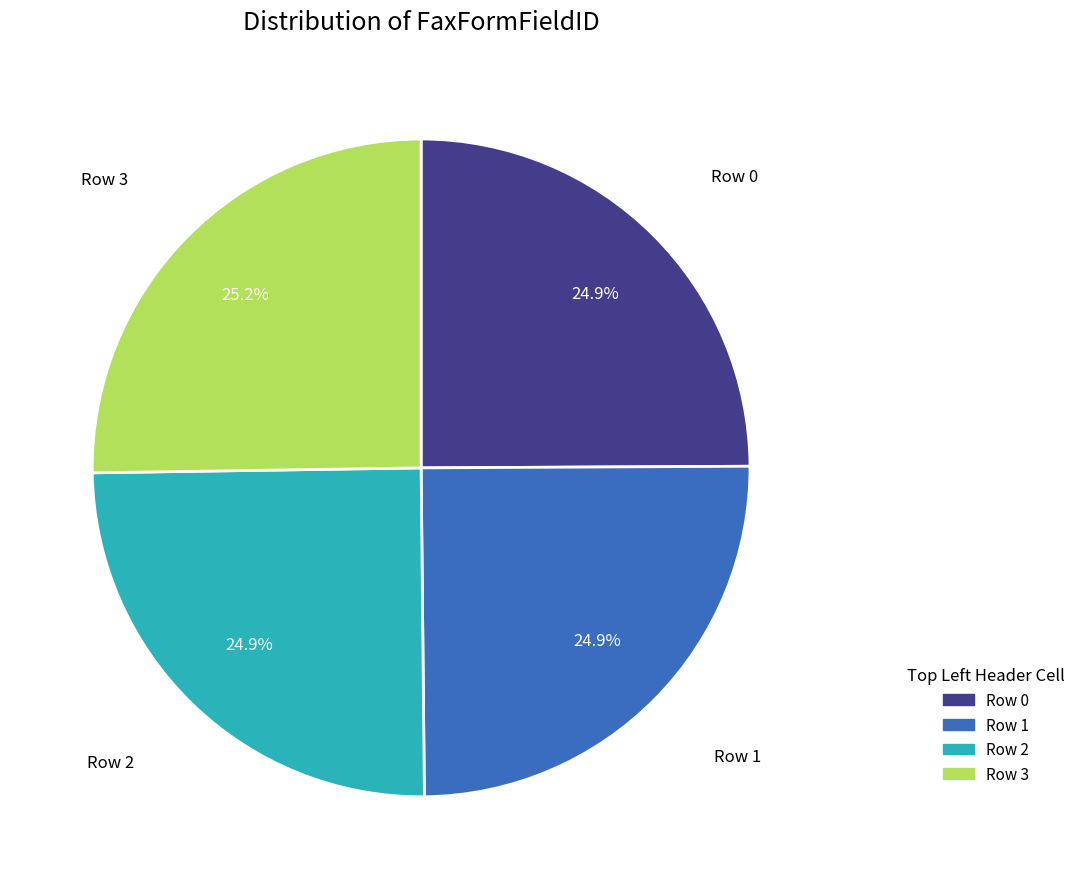

True or false: Row 2 accounts for 25% of the total.

True